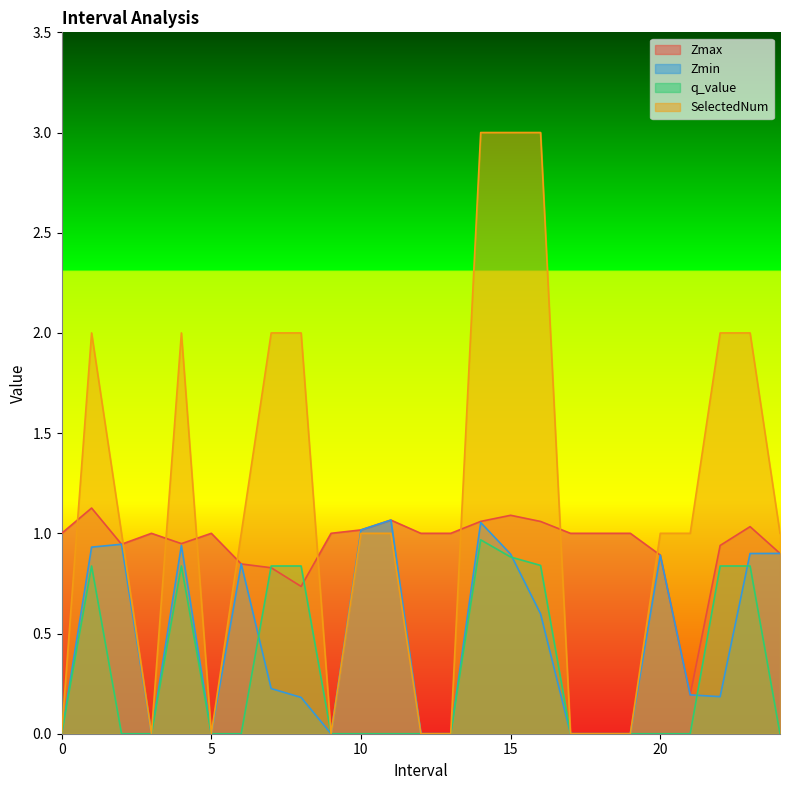

In Zmax, how many points are higher than both neighbors (excluding endpoints)?

6